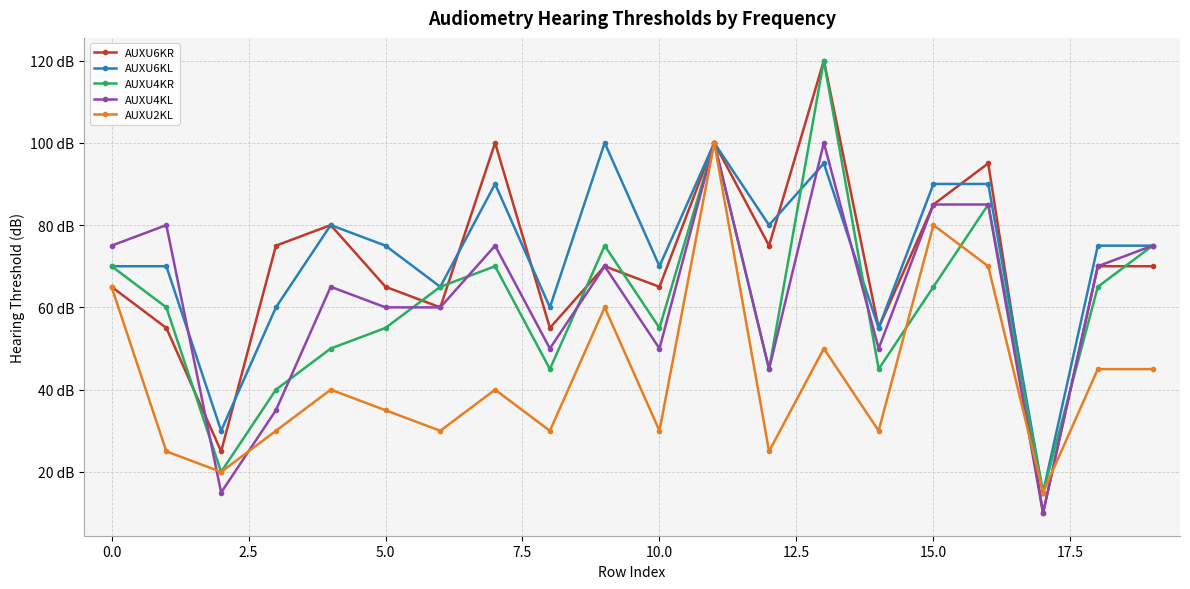

What is the difference between the maximum and minimum values in the AUXU6KL series?

85